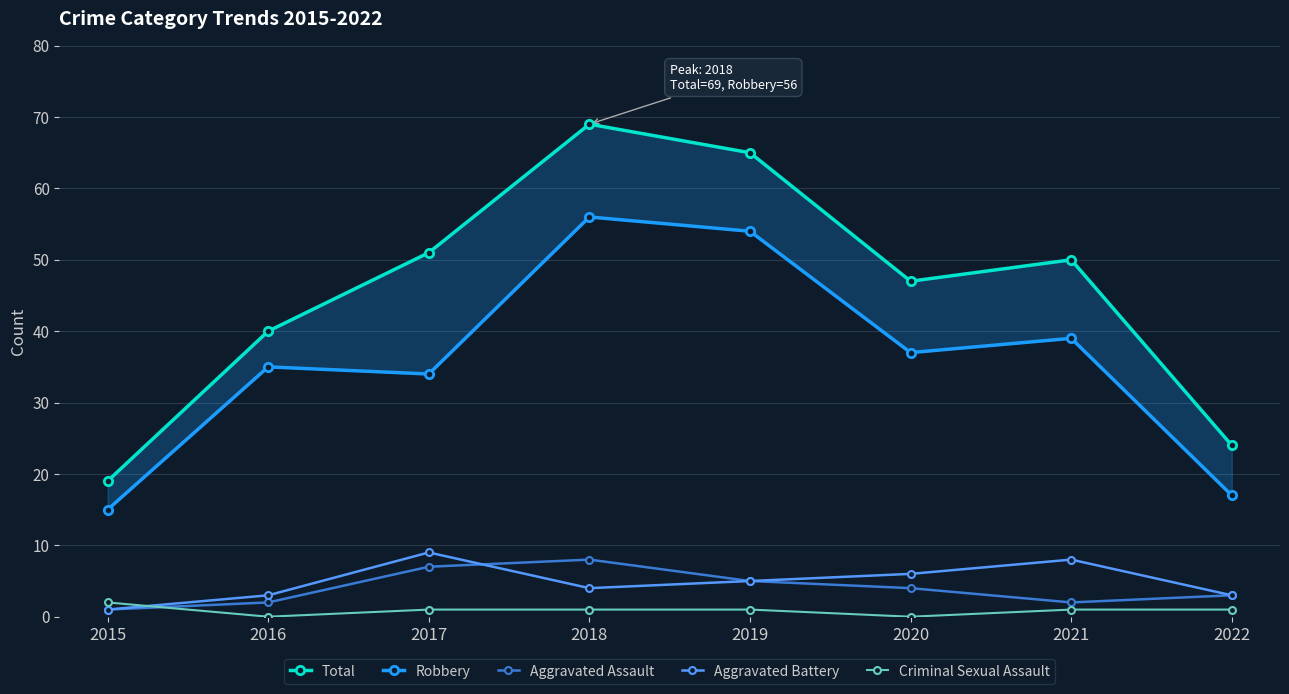

The Total series shows 33 at 2022. True or false?

False